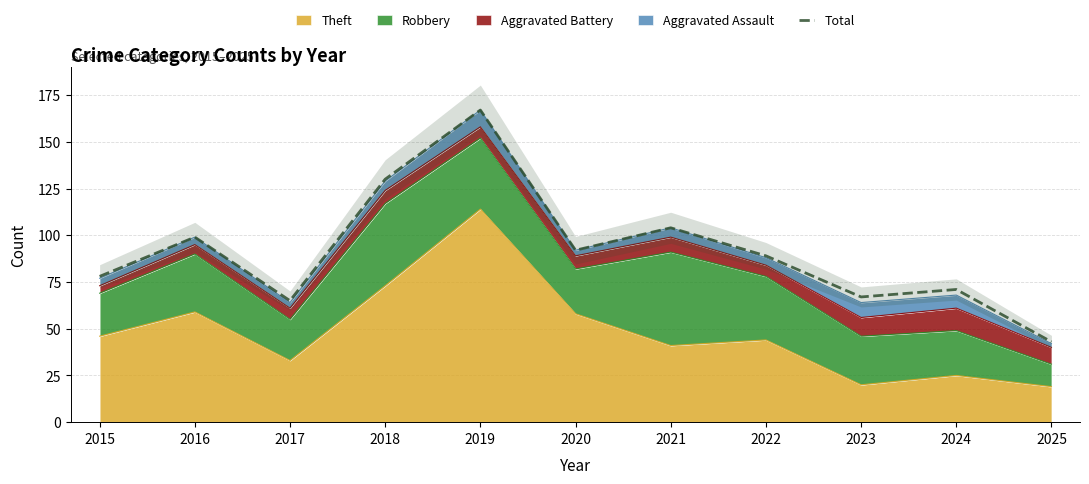

What is the greatest value displayed?

167